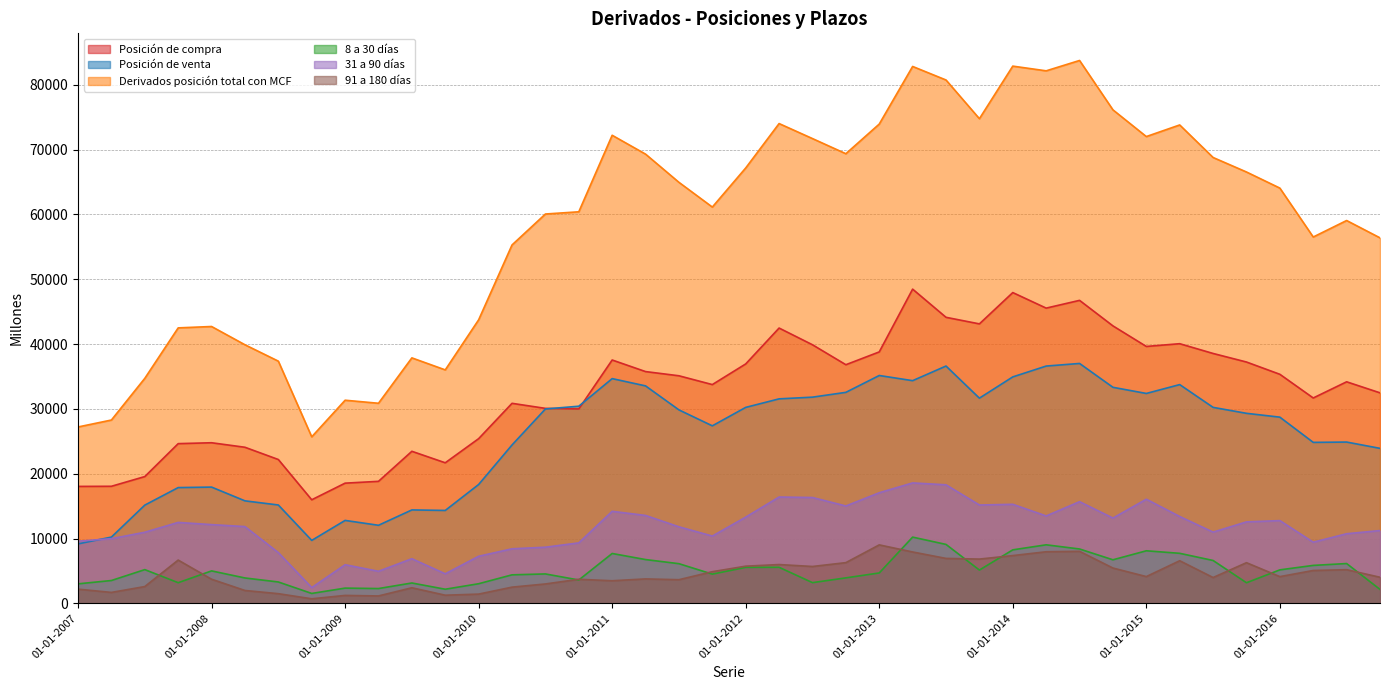

At 01-04-2008, list the series in order from smallest to largest.

91 a 180 días, 8 a 30 días, 31 a 90 días, Posición de venta, Posición de compra, Derivados posición total con MCF